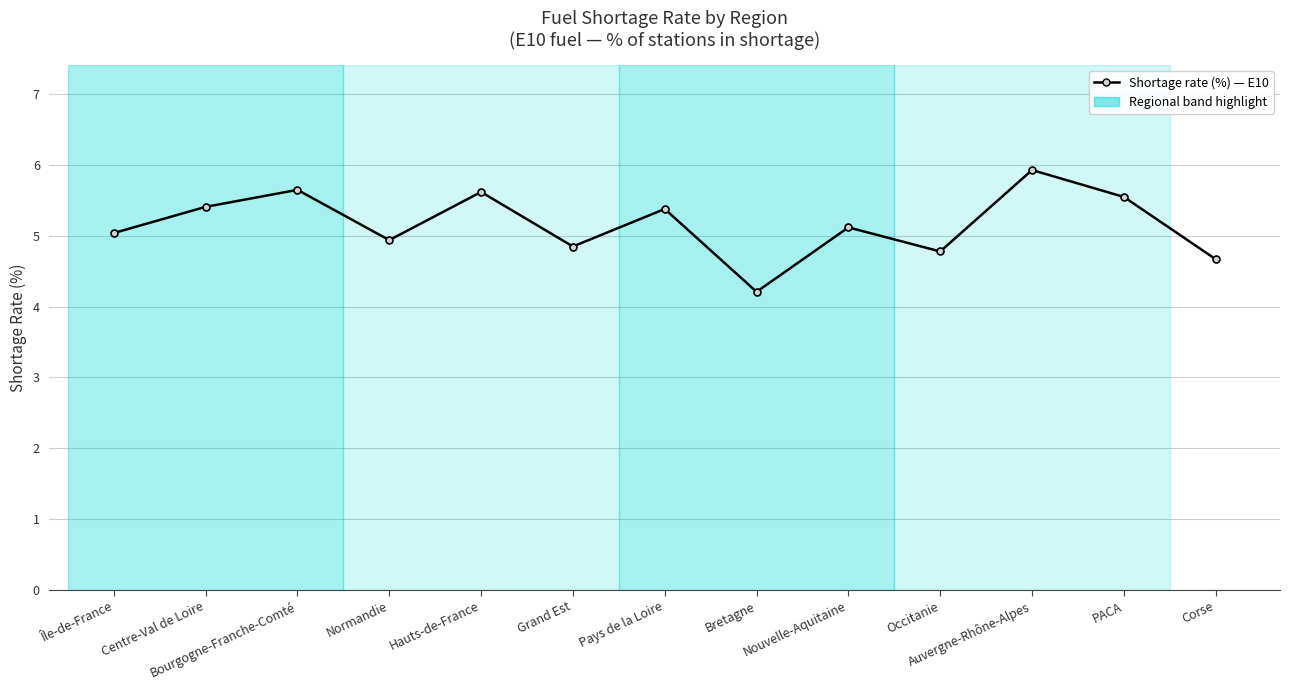

Which category has the lowest value across all series?

Bretagne